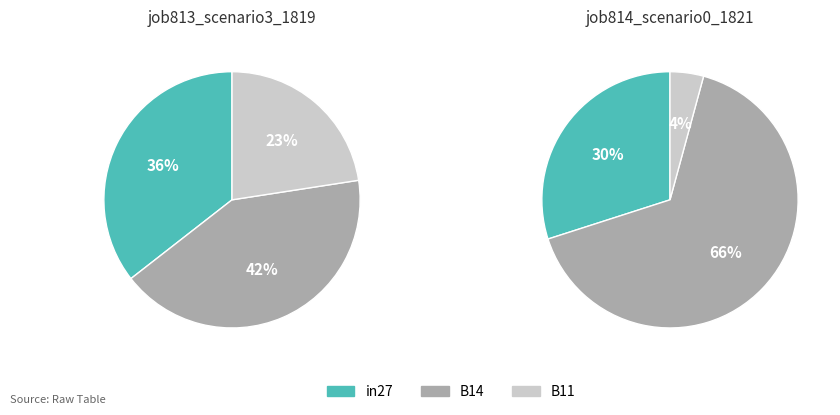

Which slice is the smallest?

B11